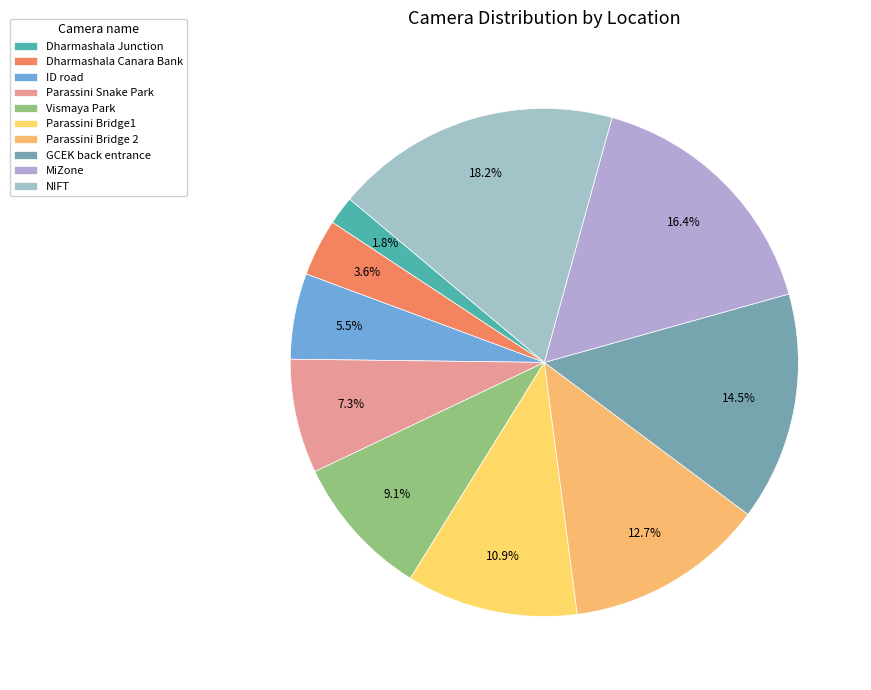

Which category has the smallest portion of the pie?

Dharmashala Junction